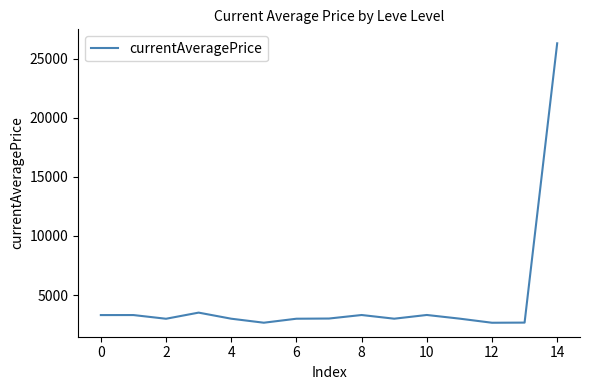

What is the minimum value shown in the chart?

2658